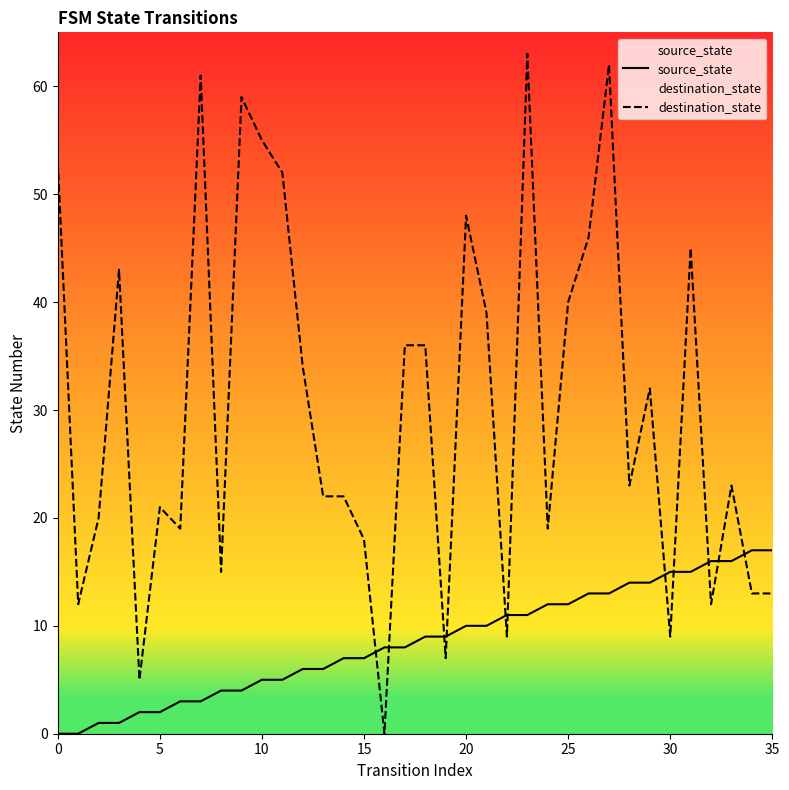

Does the chart have visible grid lines?

No